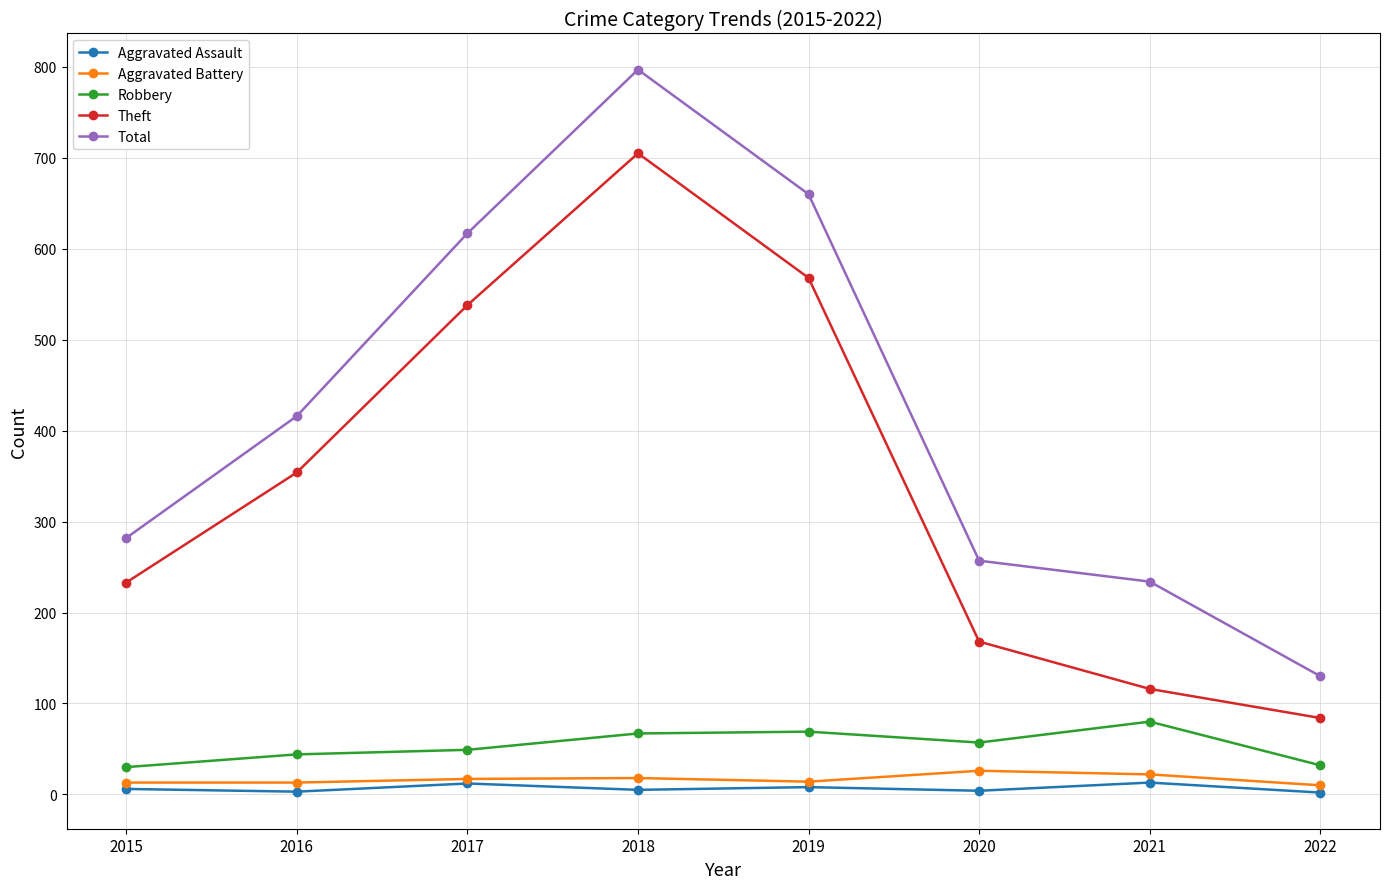

Which series has the widest spread of values?

Total